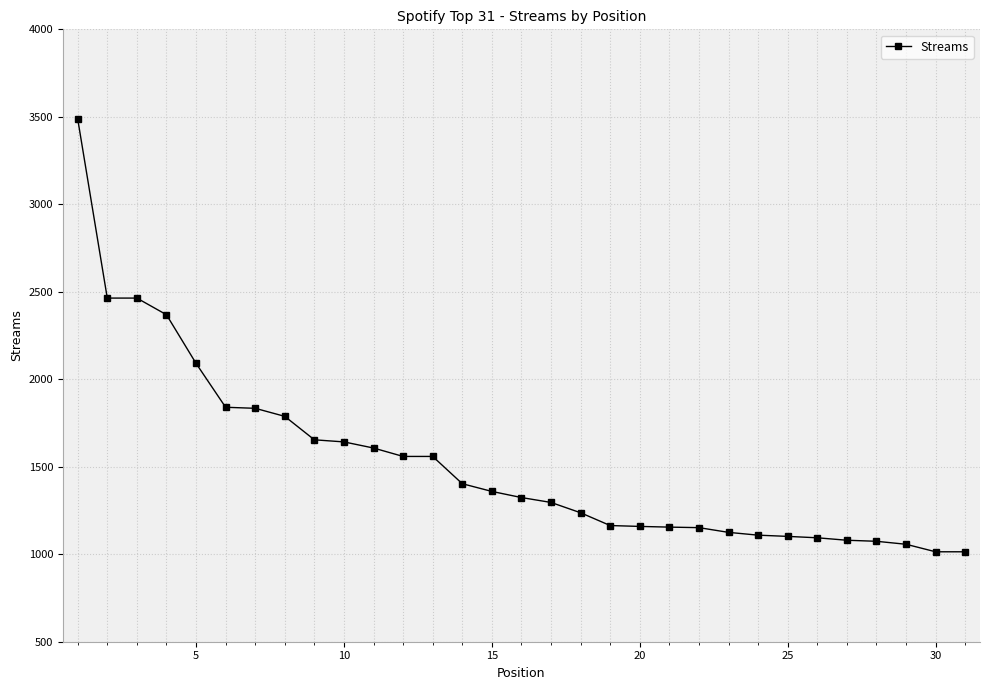

What is the sum of all values?

47277